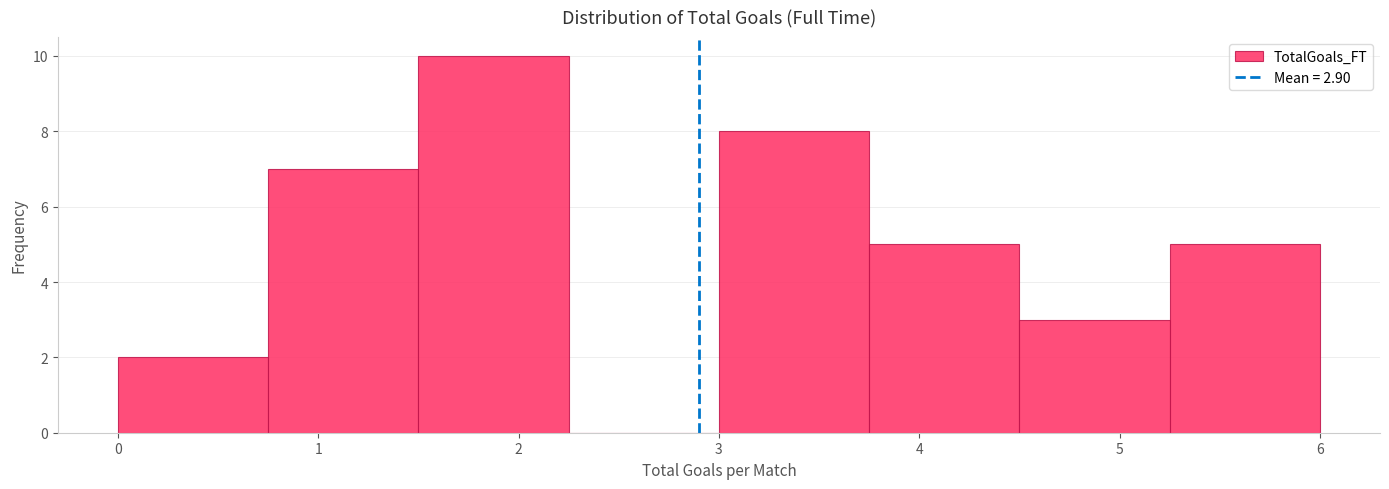

How tall is the bar that spans 1.50 to 2.25 on the x-axis? Neither the bar edges nor the heights are printed on the chart, so give them approximately, as read against the axes.

10